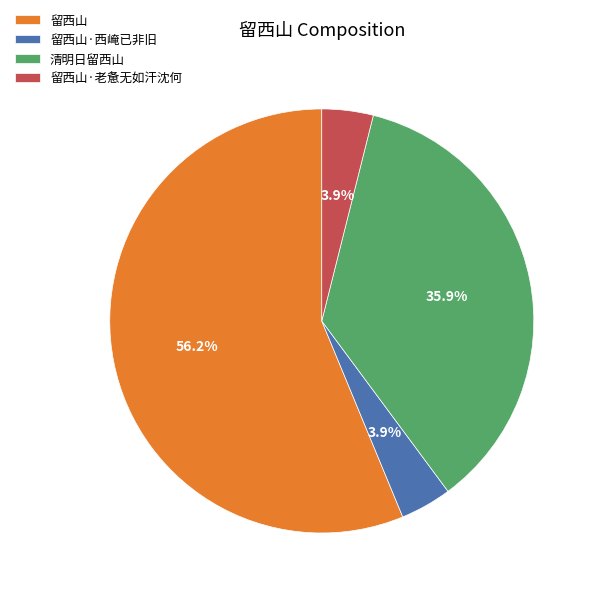

To the nearest percent, what is the difference between the largest and smallest slice percentages?

52%